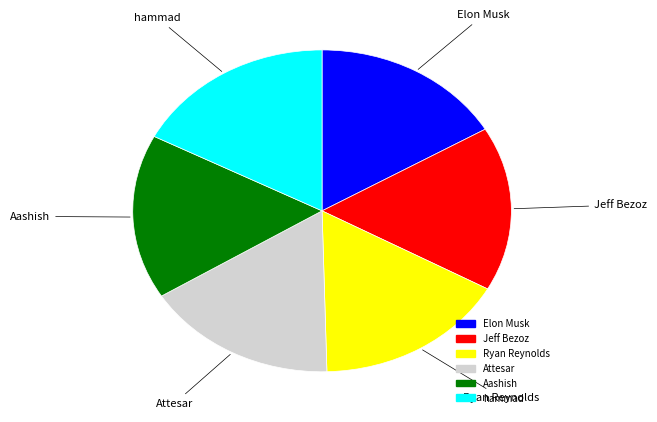

Count the number of slices in the pie.

6